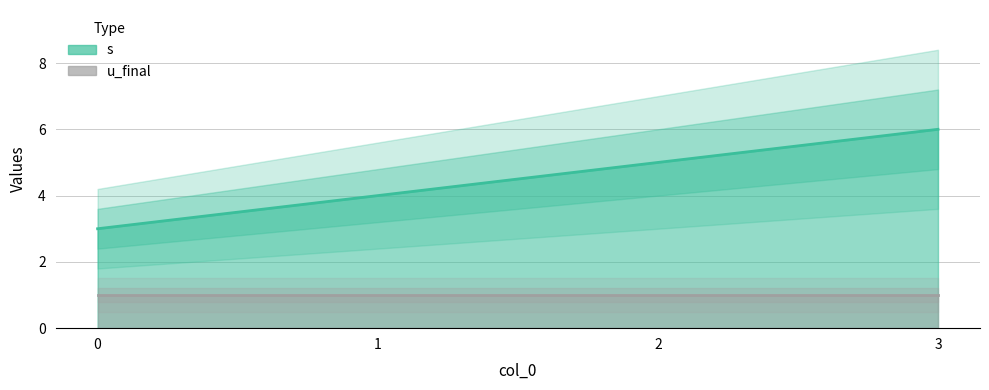

True or false: u_final and s intersect in this chart.

False